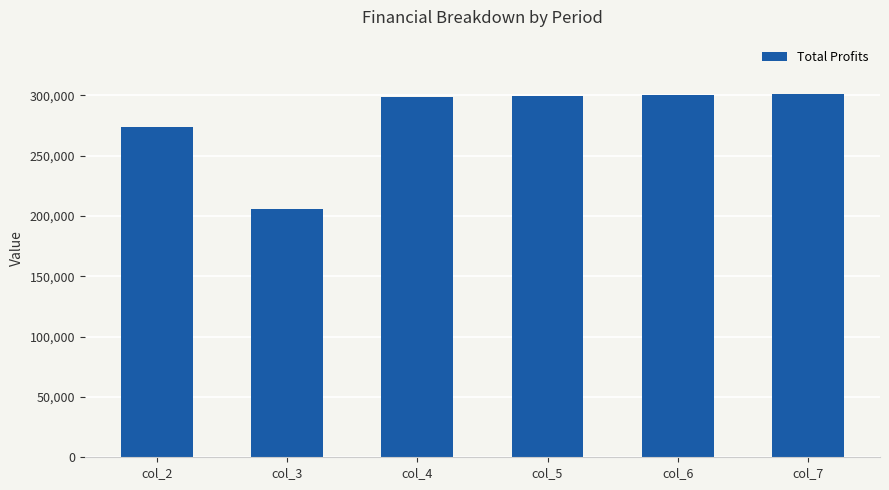

Between col_2 and col_6, which is larger?

col_6